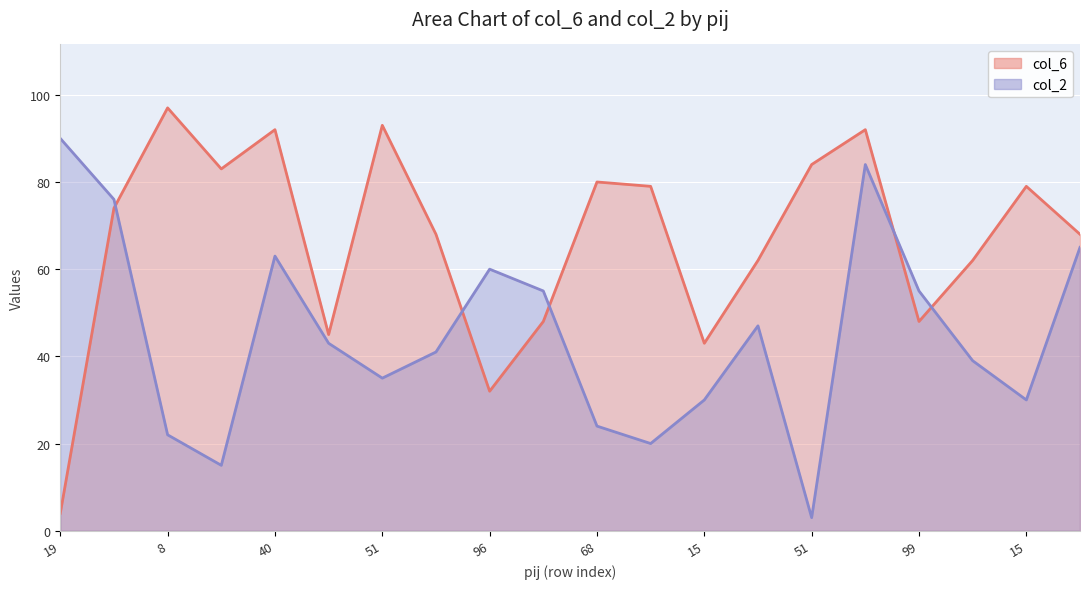

How many lines are shown in the chart?

2